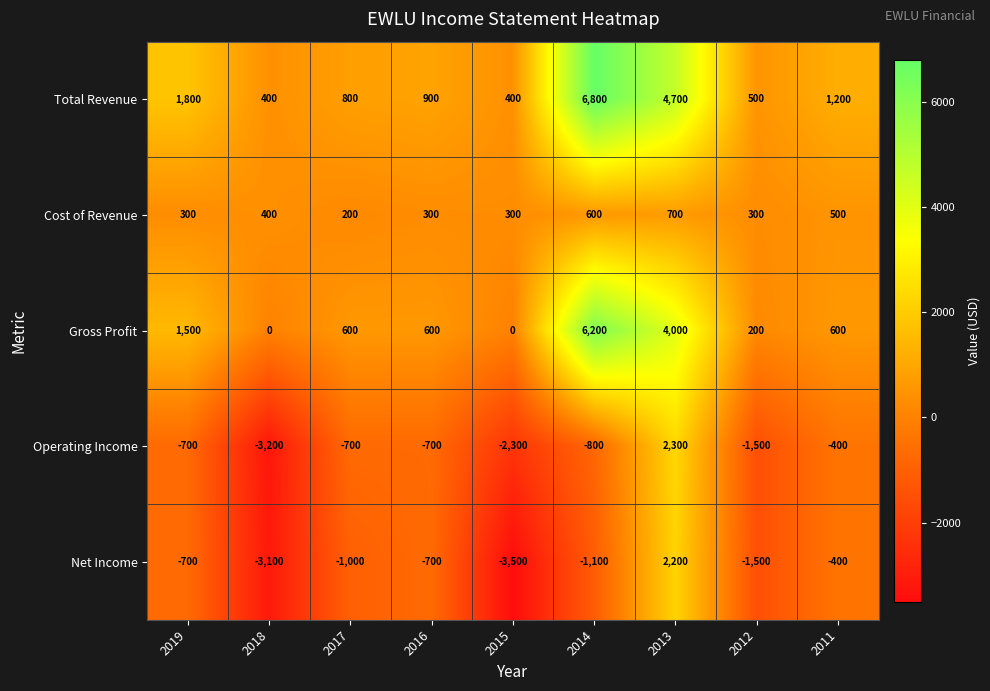

Which series has the widest spread of values?

Total Revenue